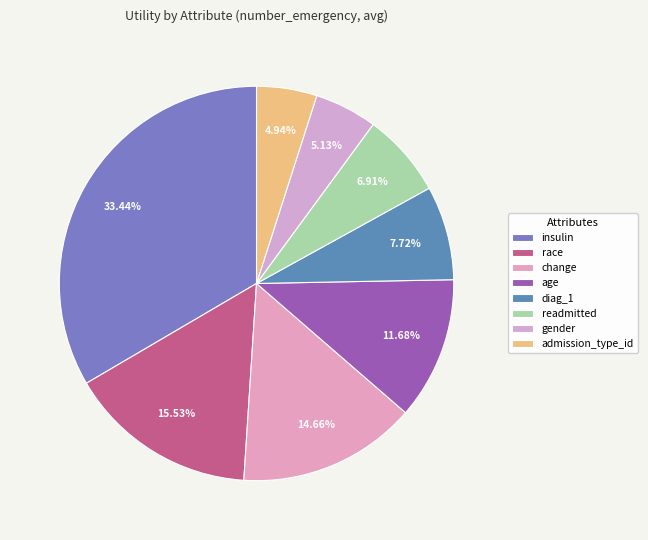

Does any single category account for the majority?

No